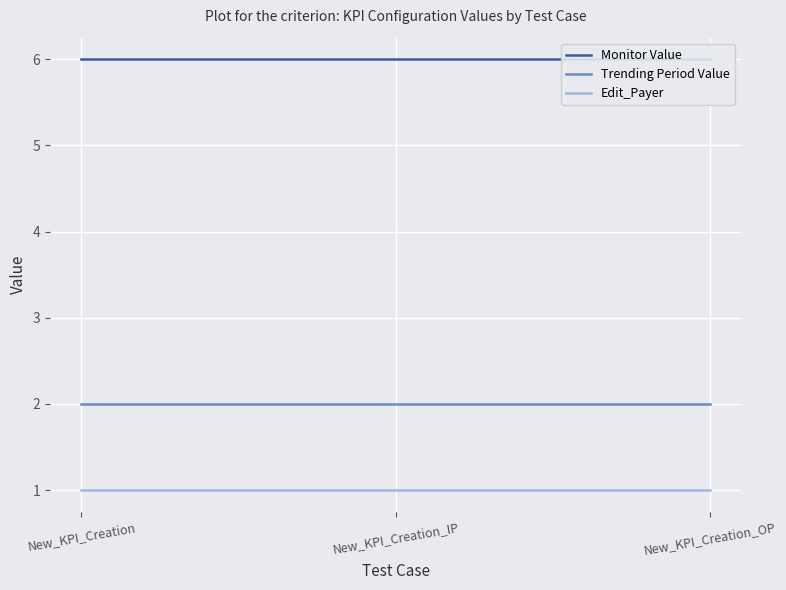

Rank the categories by Monitor Value value from highest to lowest.

New_KPI_Creation, New_KPI_Creation_IP, New_KPI_Creation_OP